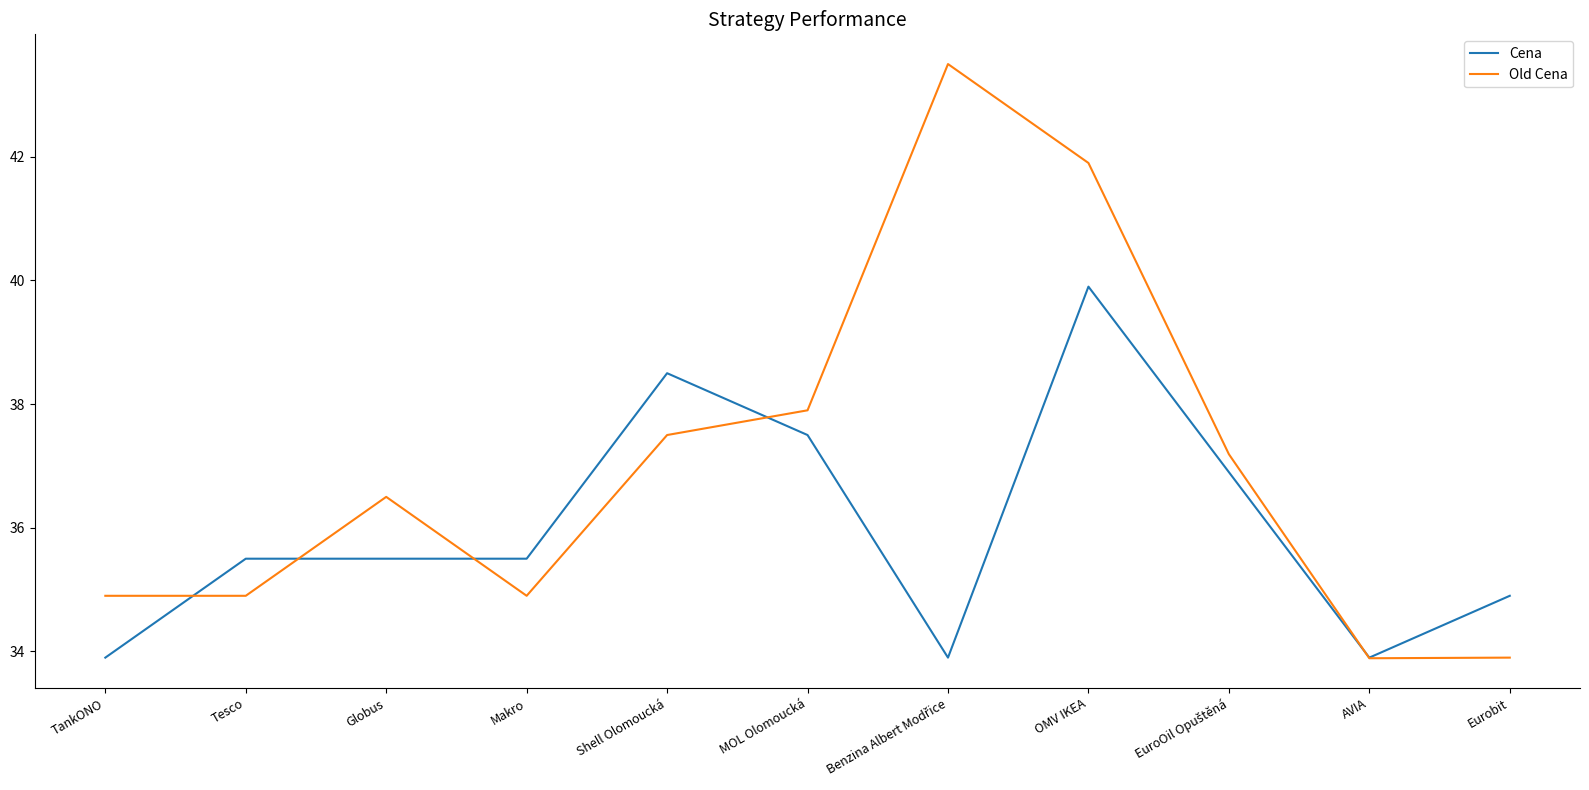

Which series has the largest range (max minus min)?

Old Cena